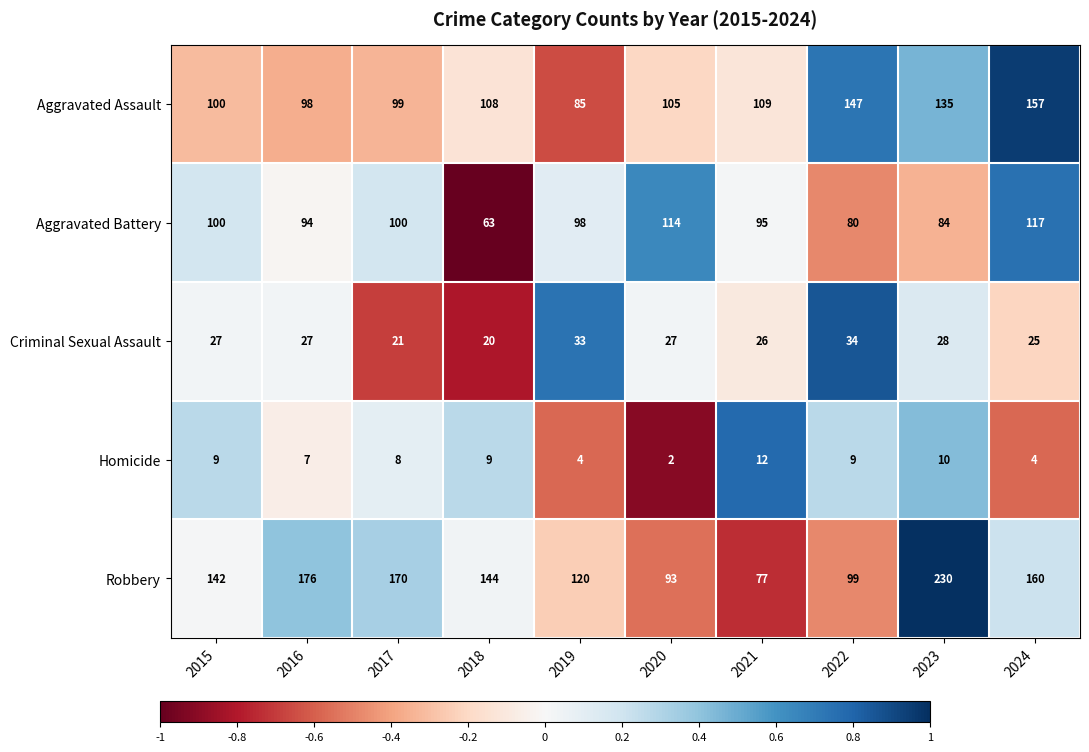

What is the approximate value of Aggravated Assault at 2024?

157